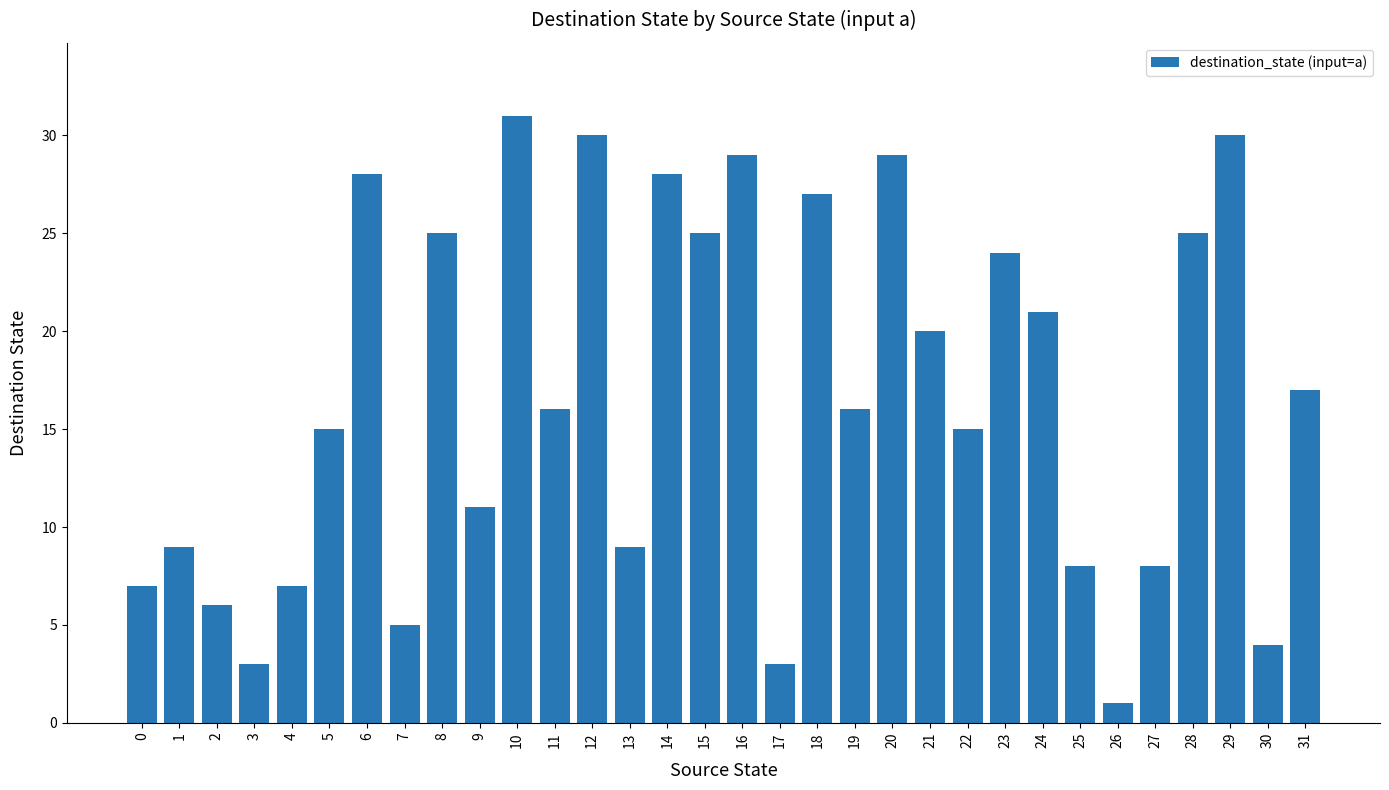

What is the sum of all values?

532